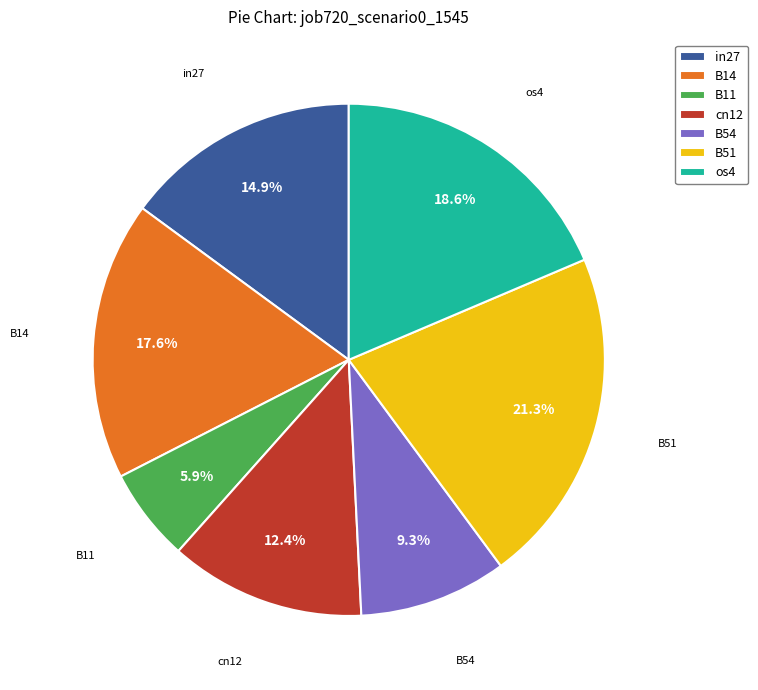

Is there a majority slice in this chart?

No